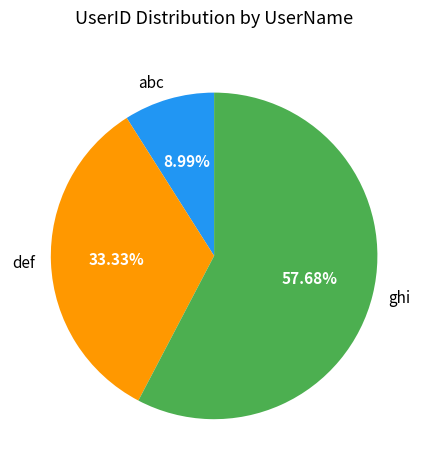

Between abc and def, which is larger?

def